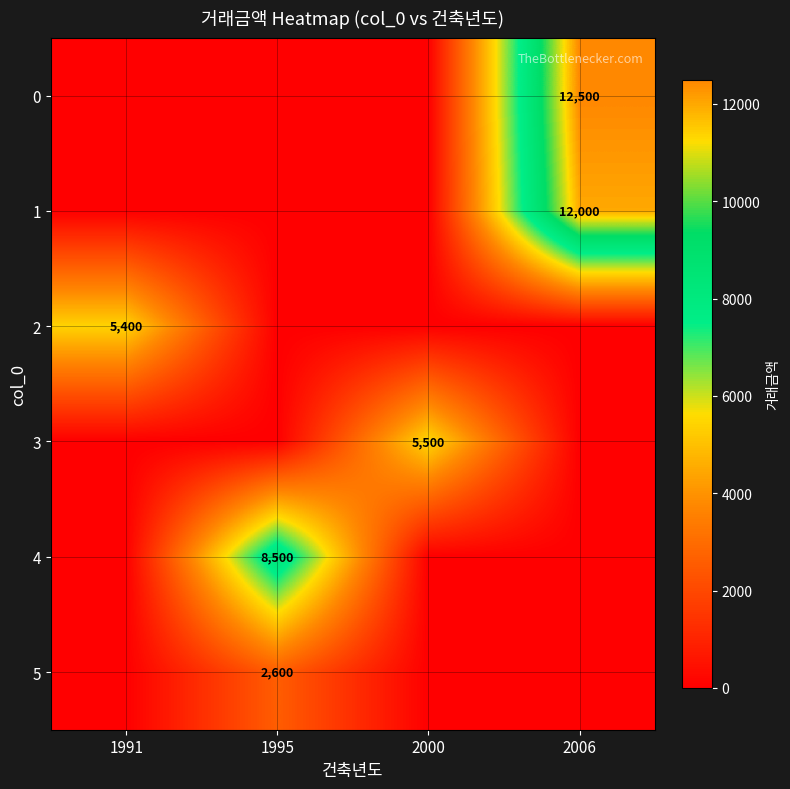

At how many categories does at least one series exceed 648?

4